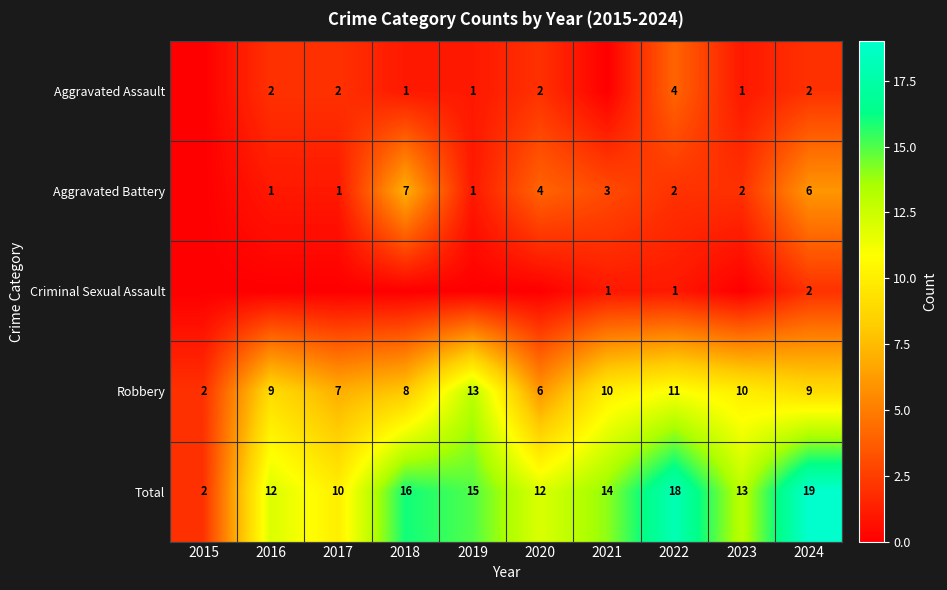

What is the lowest value of the Total series?

2